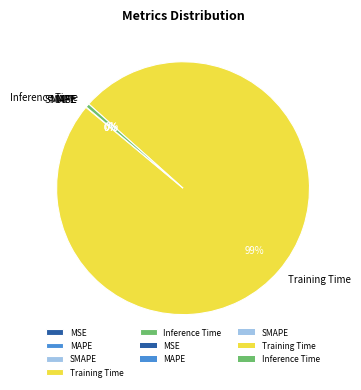

To the nearest percent, what is the average slice percentage?

20%